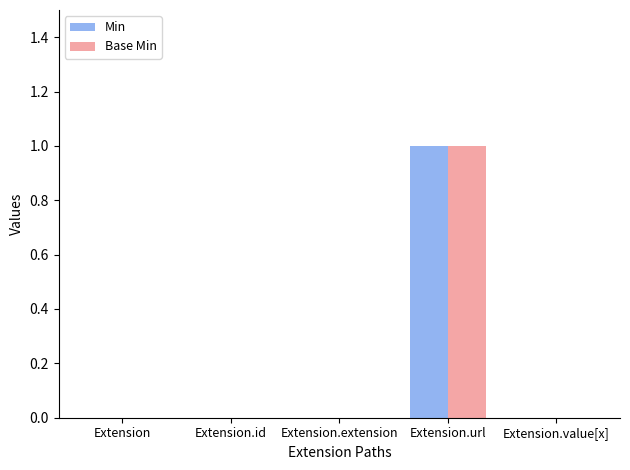

At which category is the sum across all series the highest?

Extension.url